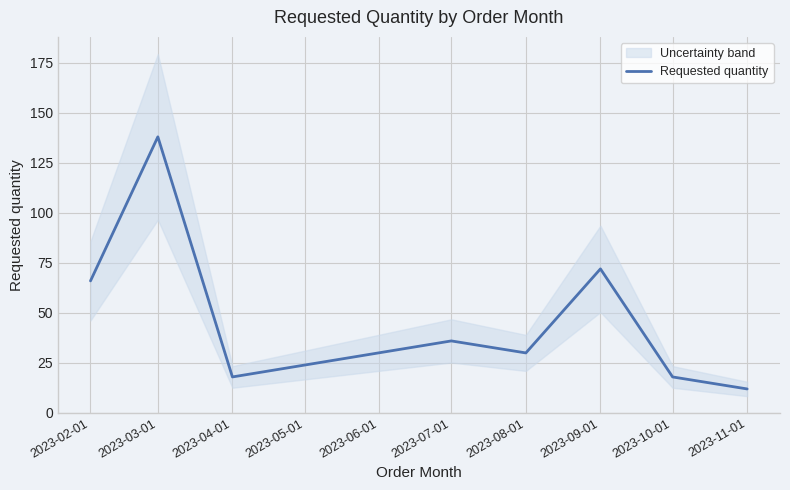

Where is the first local minimum?

2023-04-01